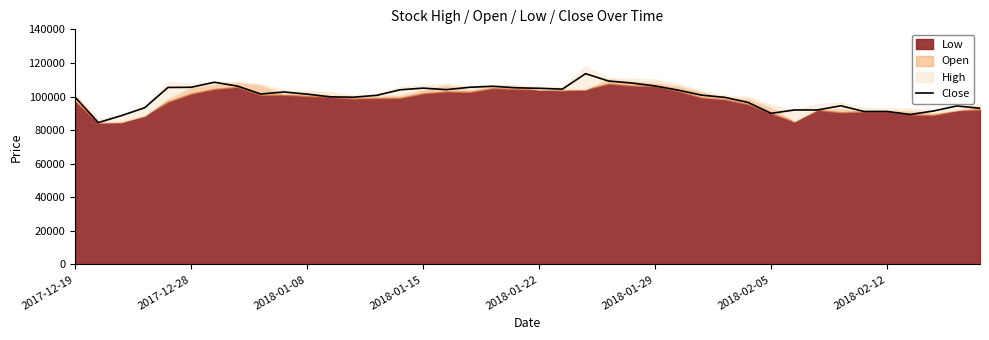

Read the value at 23, to the nearest 50.

109200